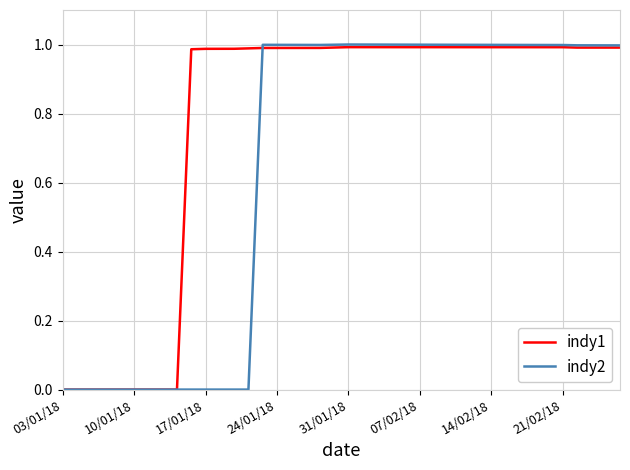

Which series has the widest spread of values?

indy2